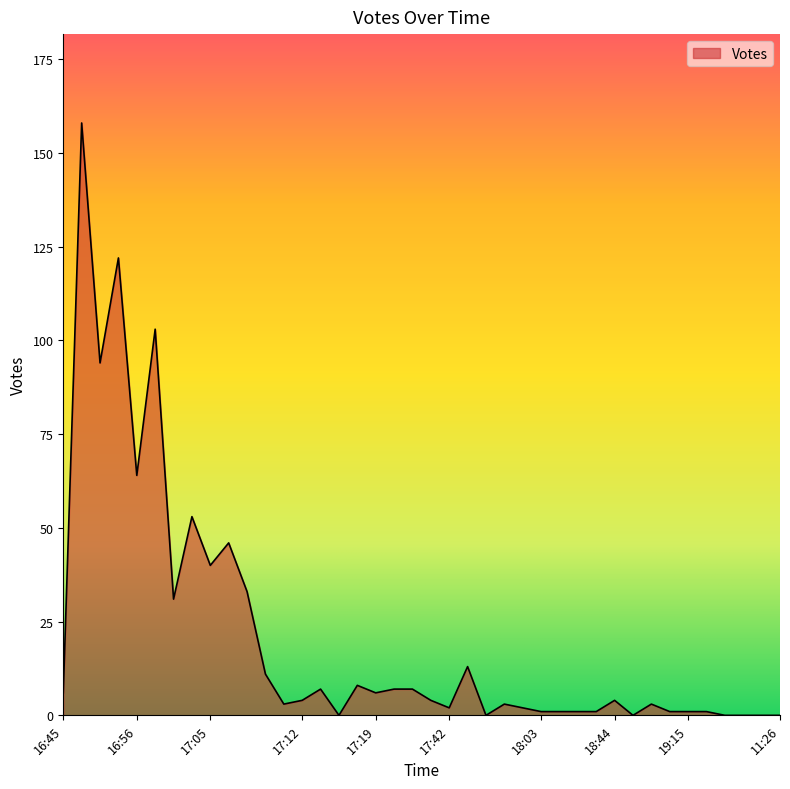

What is the maximum value shown in the chart?

158